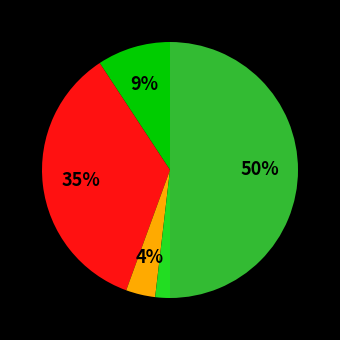

To the nearest percent, what is the difference between the largest and smallest slice percentages?

48%